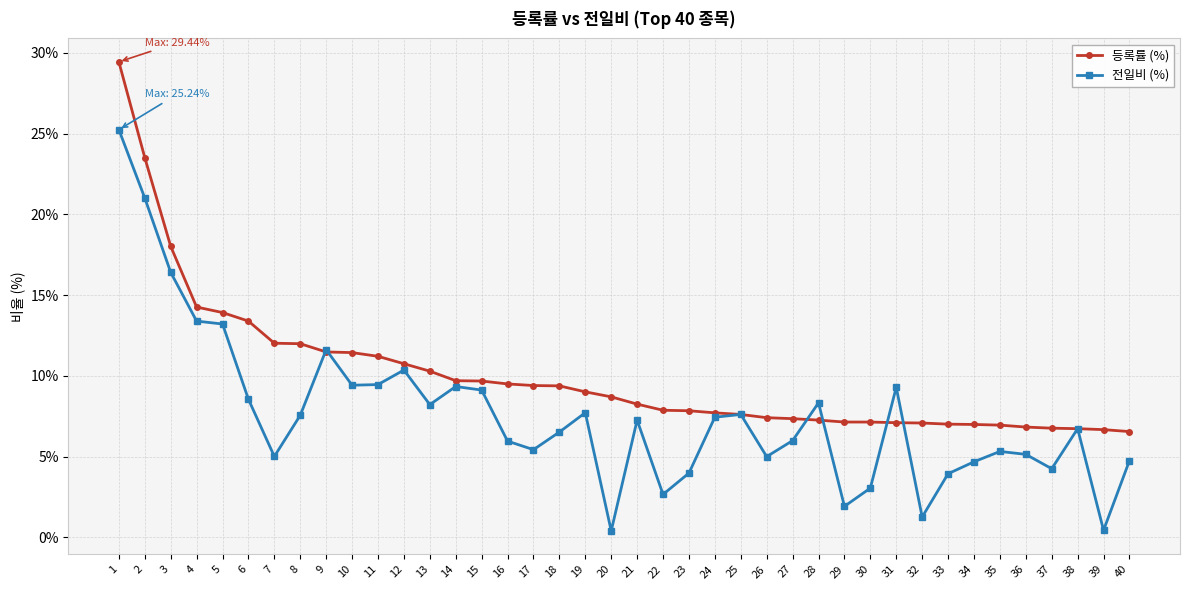

The 등록률 (%) series shows 7.3 at 27. True or false?

True